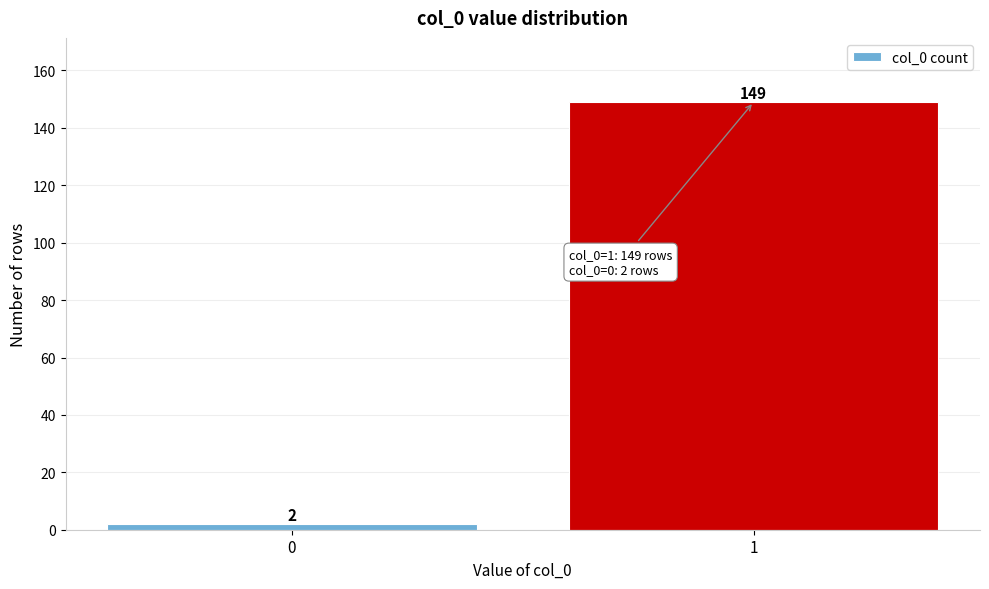

Reading left to right, extract all data points from this chart.

2	149